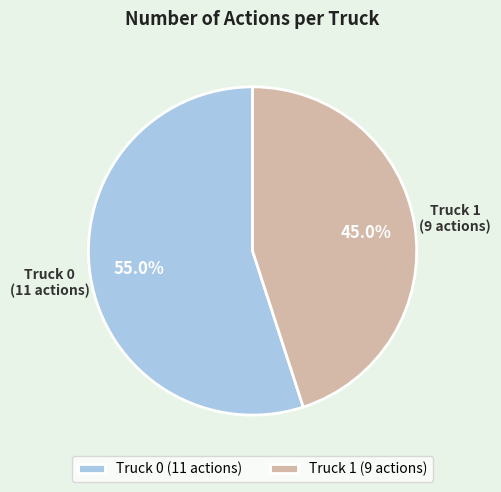

To the nearest percent, what is the difference between the Truck 0 and Truck 1 slice percentages?

10%